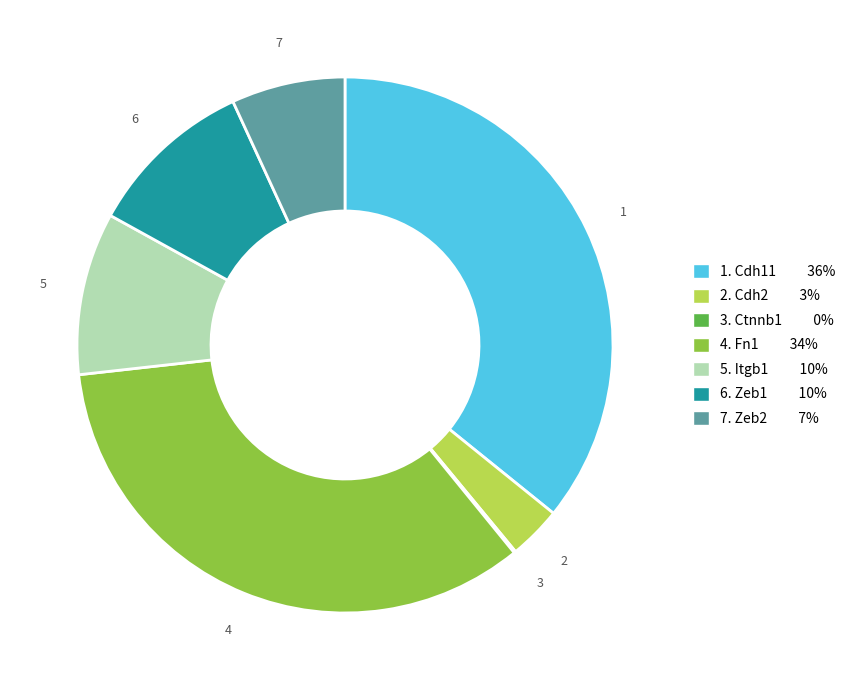

Which category has the biggest portion of the pie?

1. Cdh11 36%